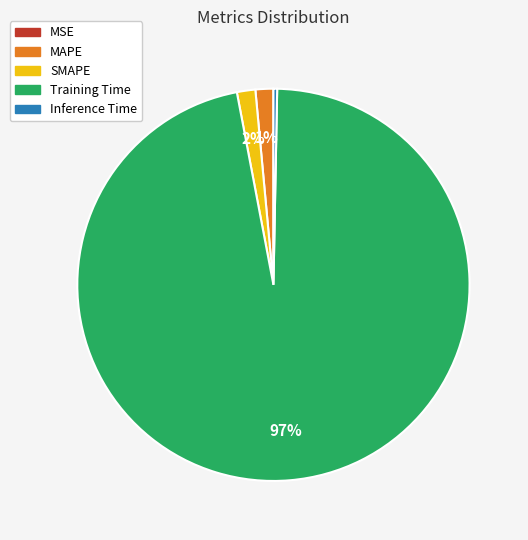

To the nearest percent, what percentage of the pie is SMAPE?

2%